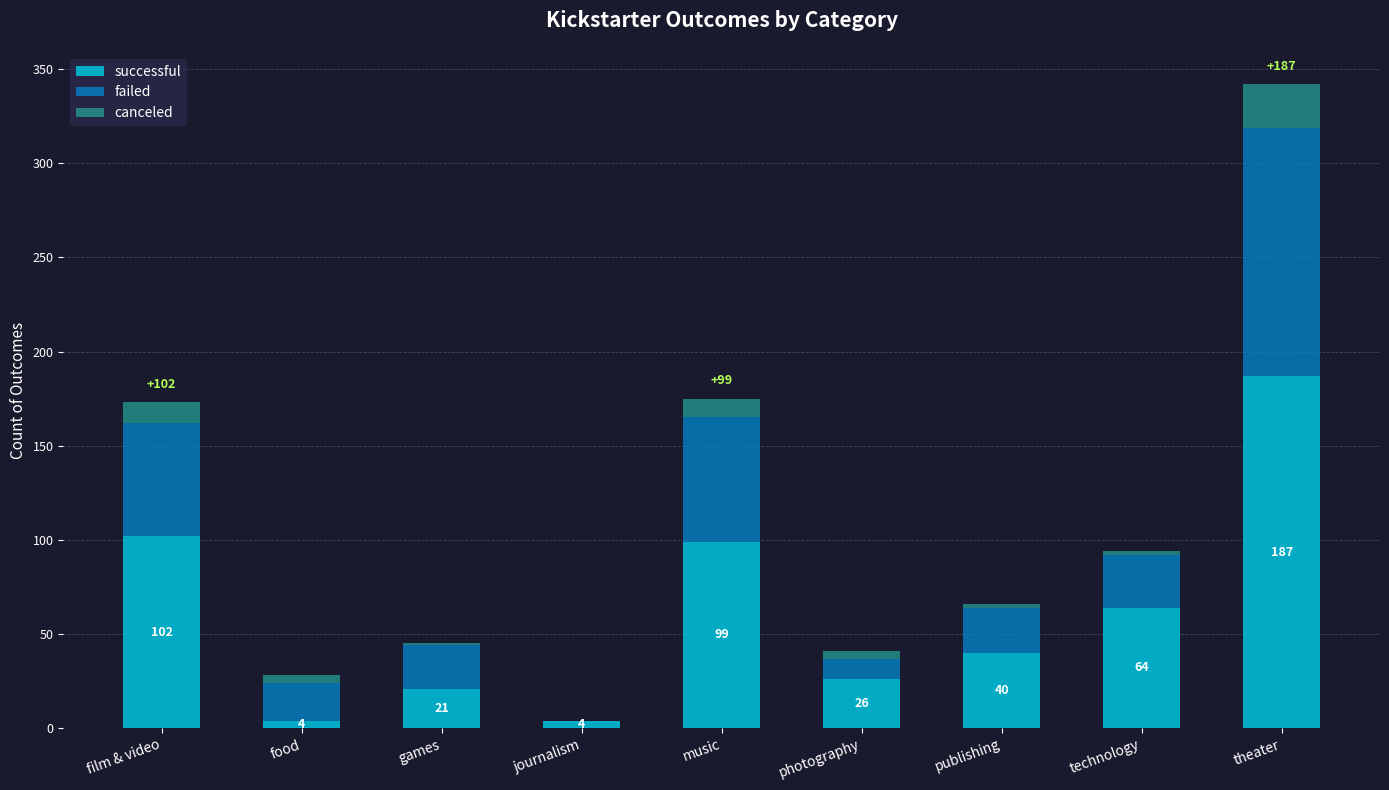

What is the sum of all successful values?

547